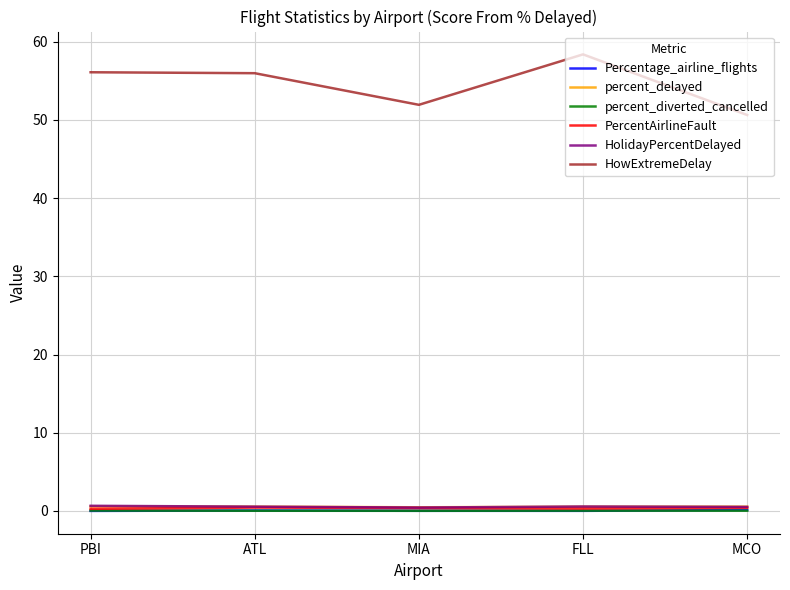

Is the value of PercentAirlineFault at MCO greater than the value of HowExtremeDelay at PBI?

No